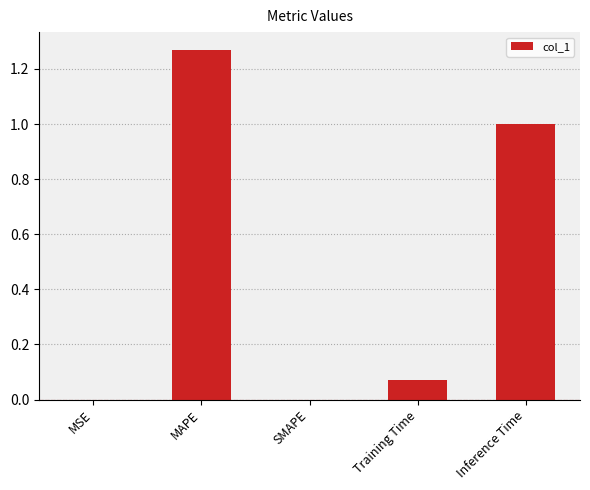

The value at Inference Time is 1.7. True or false?

False